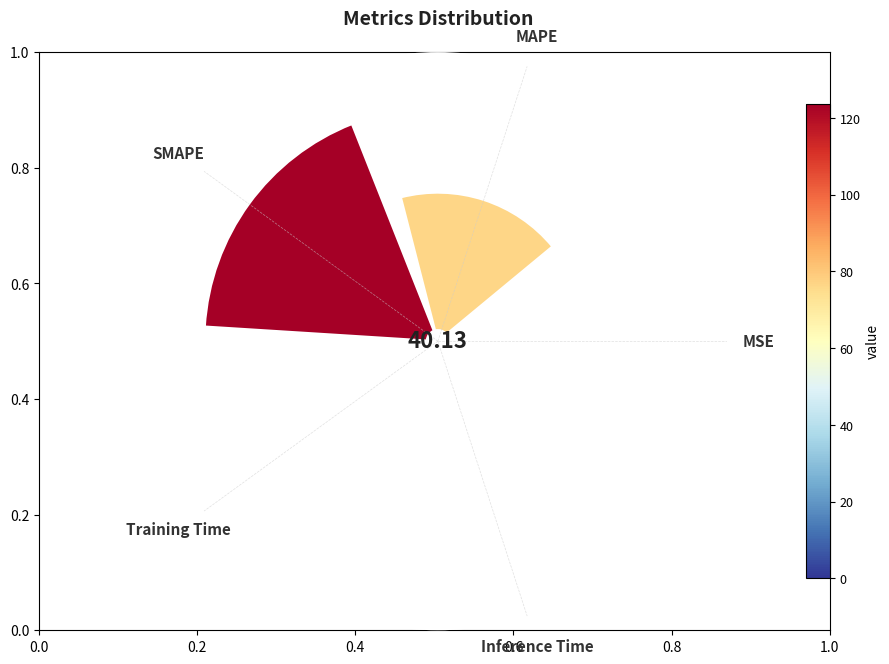

Is there any slice that represents more than half of the pie?

Yes